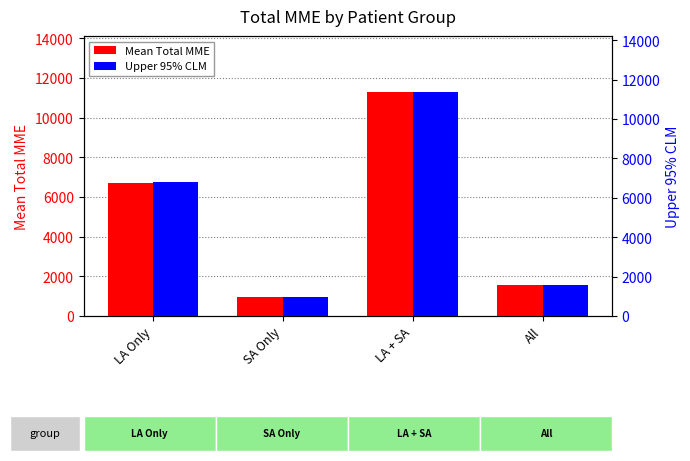

Reading left to right, extract all data points from this chart.

Mean Total MME: 6693.3	951.3	11291.8	1547.0
Upper 95% CLM: 6787.6	956.4	11369.9	1553.9